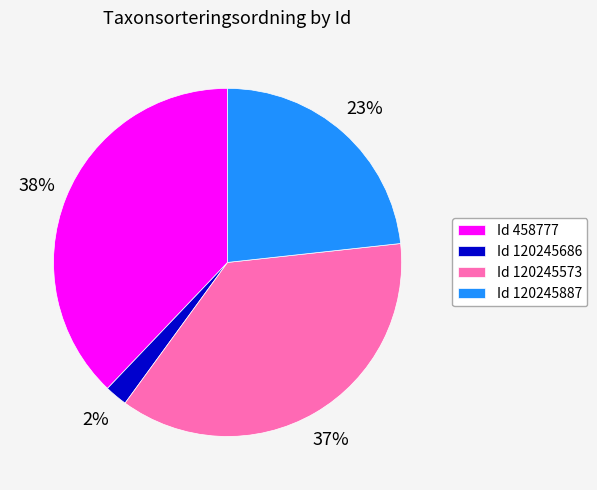

Is it true that Id 120245573 is 31% of the pie?

False